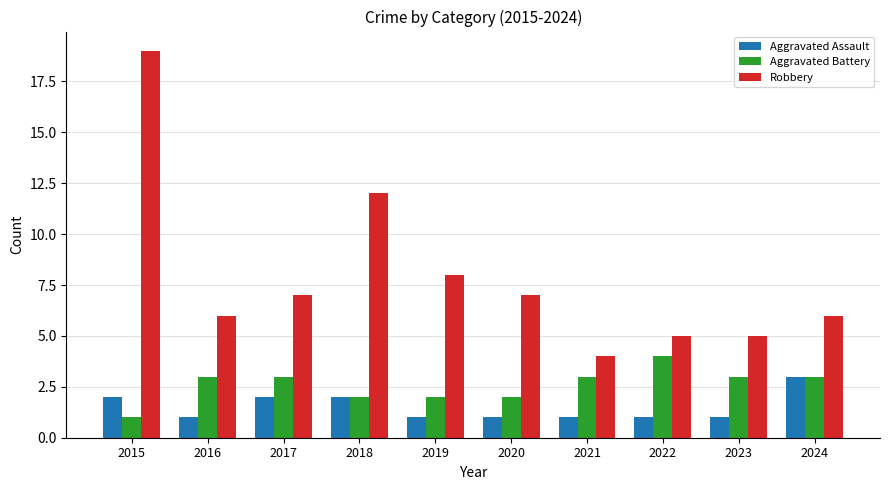

Reading right to left, transcribe all the data shown in this chart.

Aggravated Assault: 2024=3	2023=1	2022=1	2021=1	2020=1	2019=1	2018=2	2017=2	2016=1	2015=2
Aggravated Battery: 2024=3	2023=3	2022=4	2021=3	2020=2	2019=2	2018=2	2017=3	2016=3	2015=1
Robbery: 2024=6	2023=5	2022=5	2021=4	2020=7	2019=8	2018=12	2017=7	2016=6	2015=19